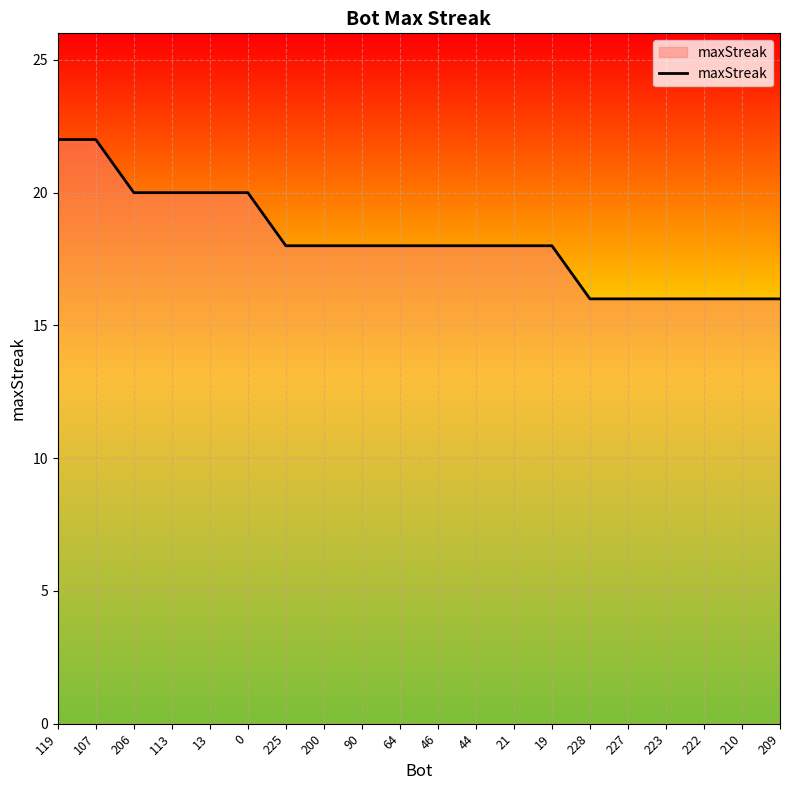

What is the difference between the values at 0 and 46?

2